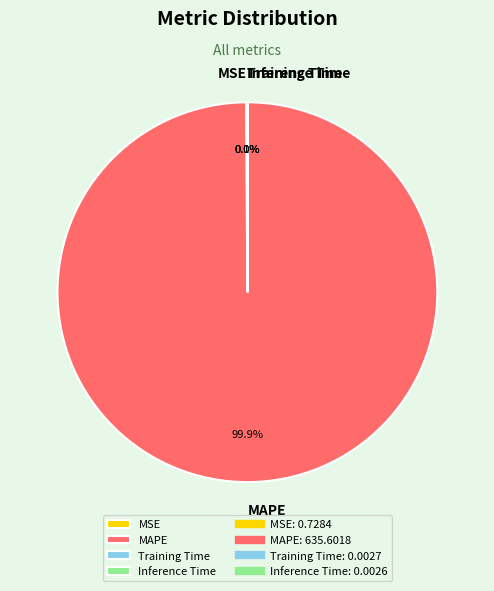

Which slice is the largest?

MAPE